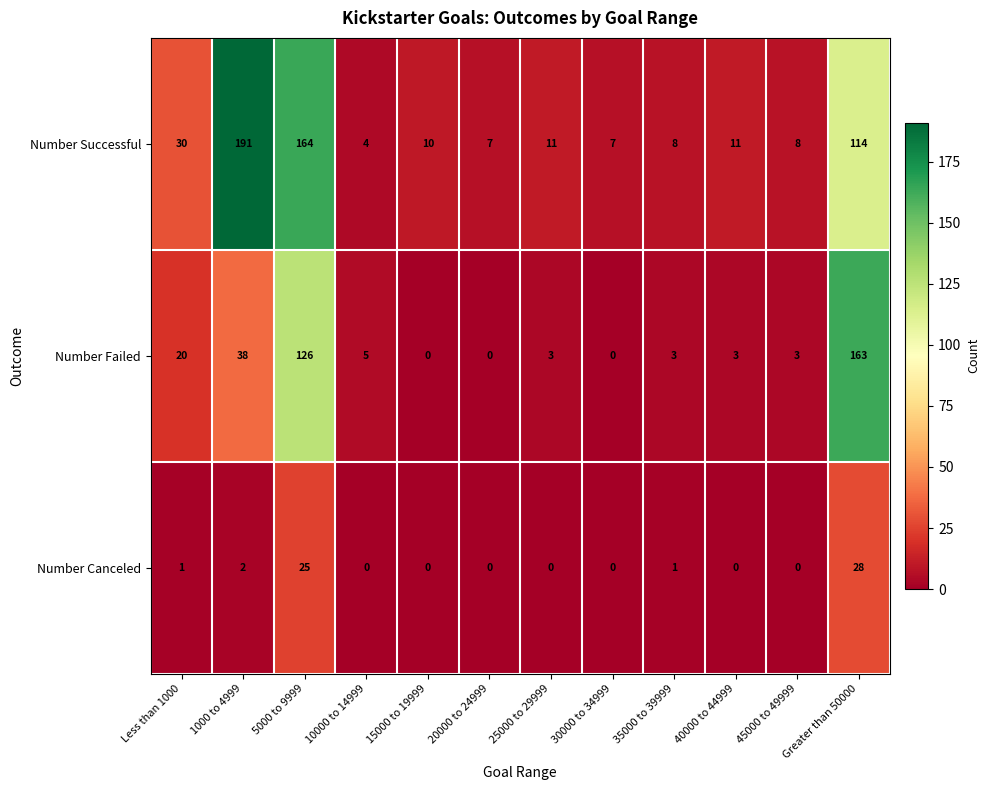

List the series in order of their overall mean, highest first.

Number Successful, Number Failed, Number Canceled